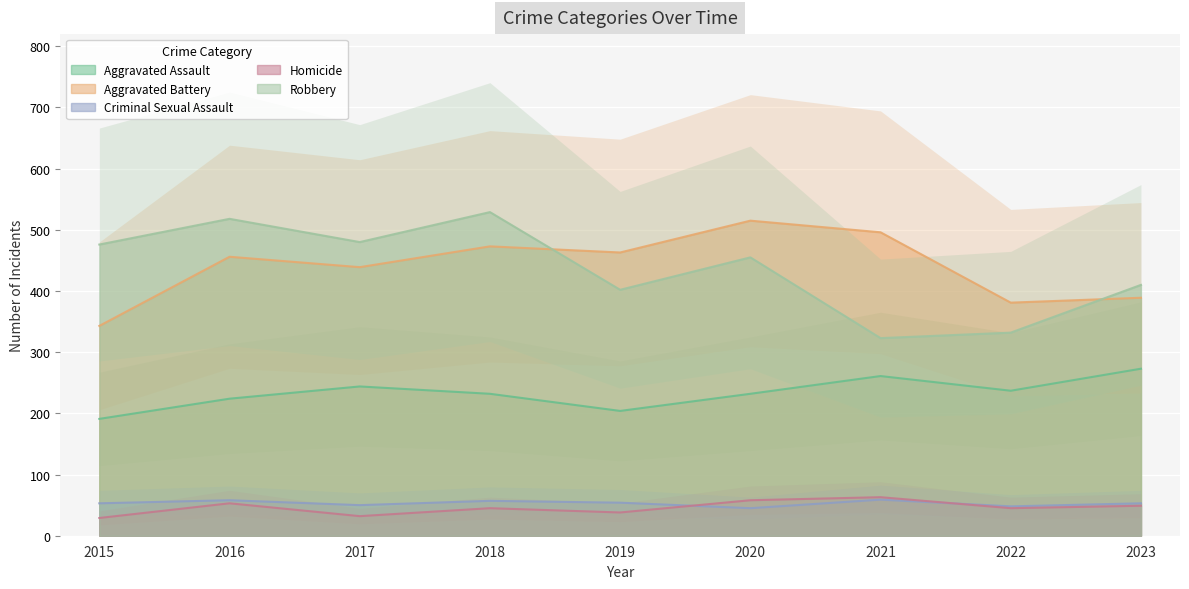

Where does the Aggravated Assault series first go above 232?

2017